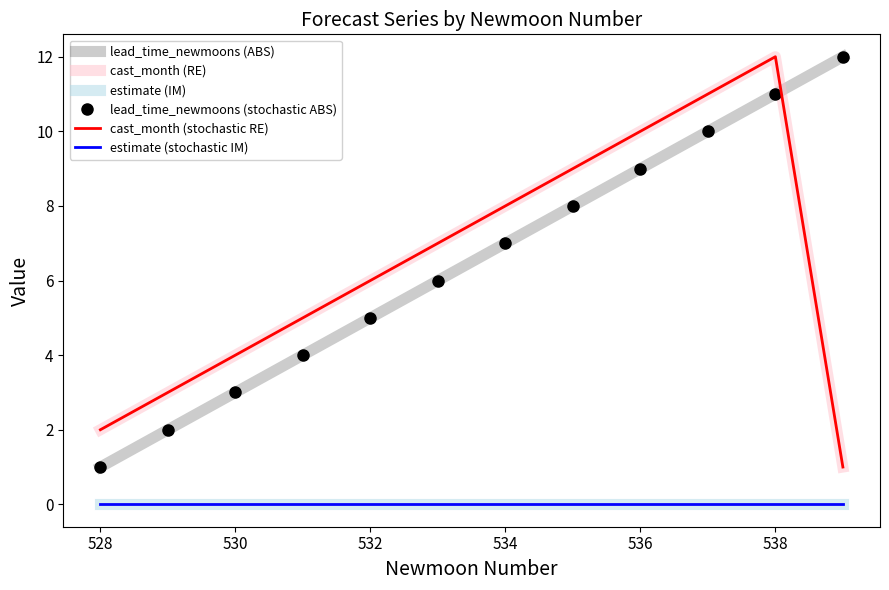

How many categories are shown in the chart?

12